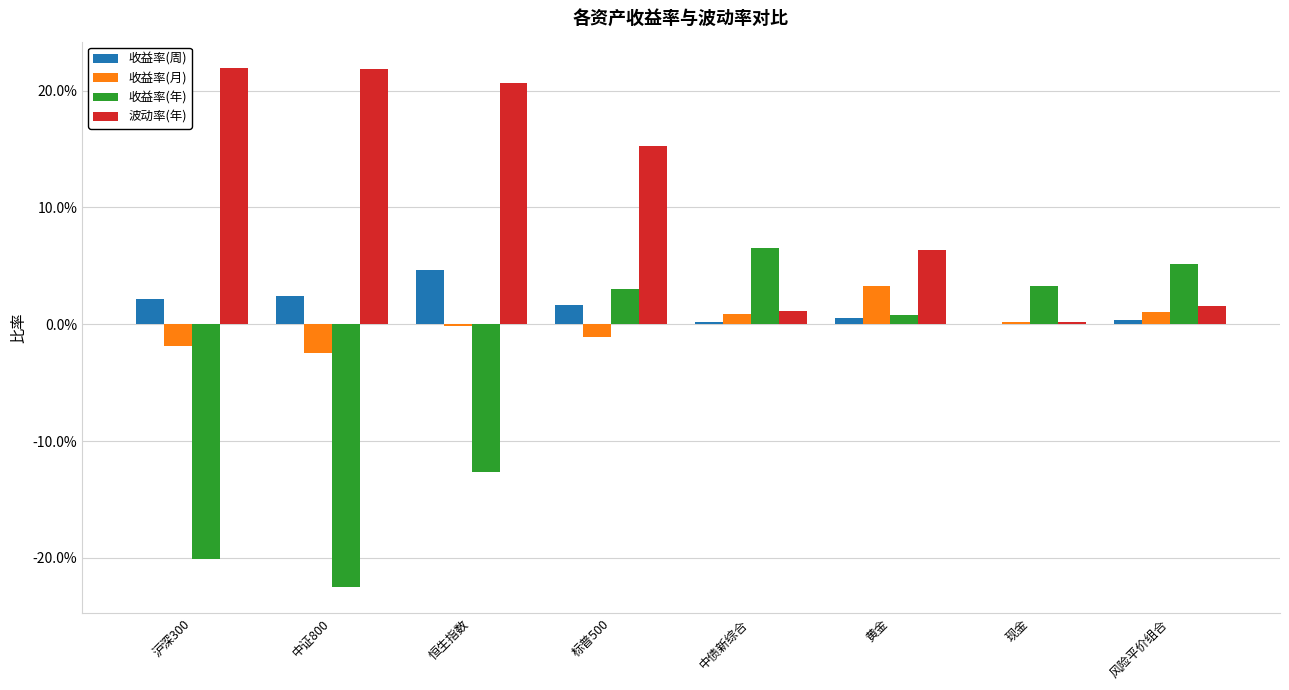

What are all the series names shown in the legend?

收益率(周), 收益率(月), 收益率(年), 波动率(年)